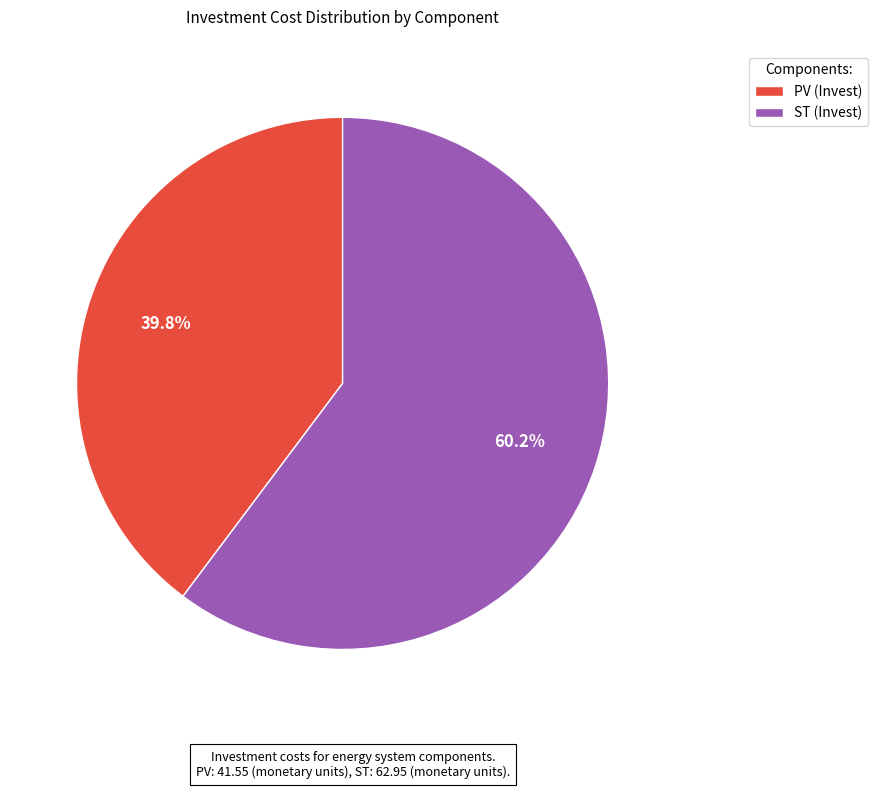

To the nearest percent, what percentage of the pie is PV?

40%